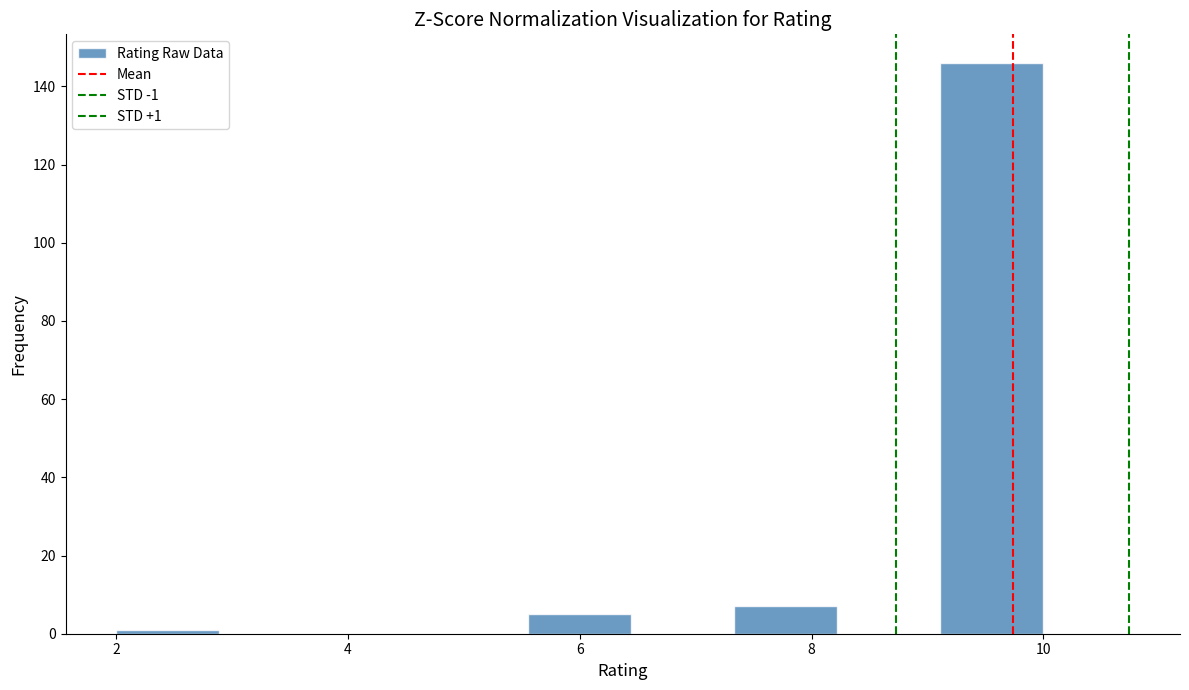

Which range on the x-axis has the tallest bar?

9.2 to 10.0